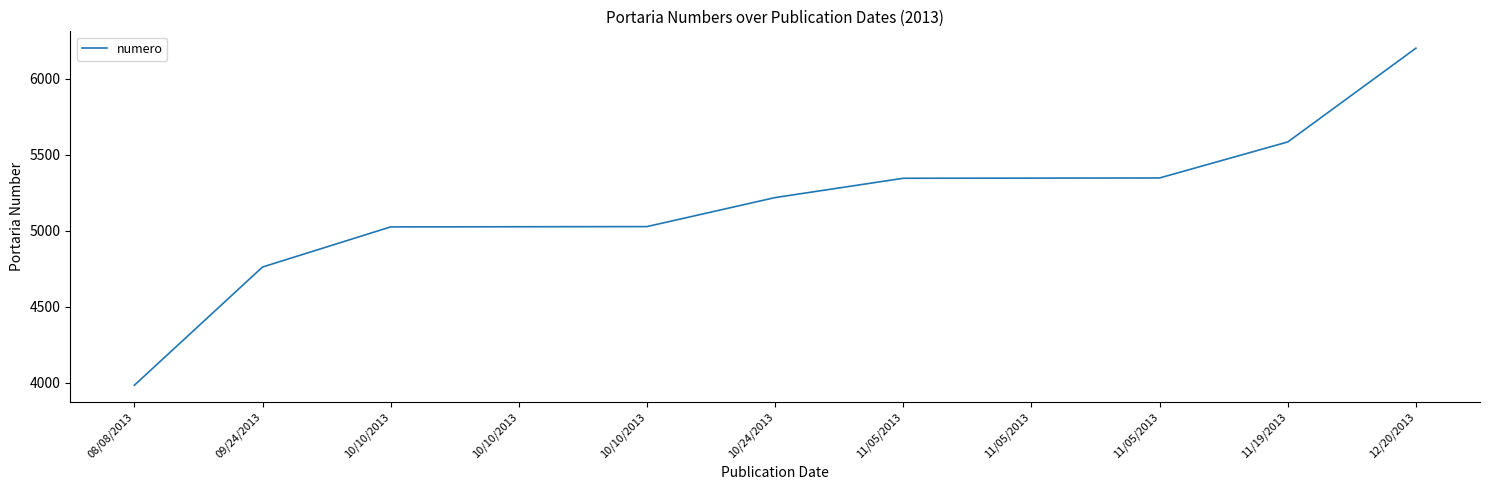

How many lines are shown in the chart?

1